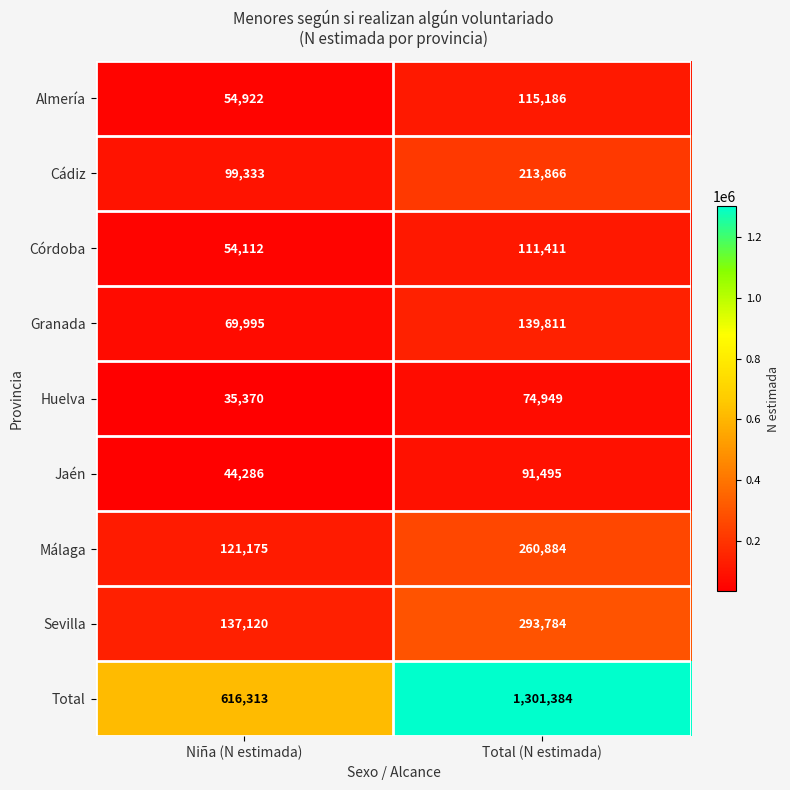

The value of Málaga at Total (N estimada) is 170043. True or false?

False